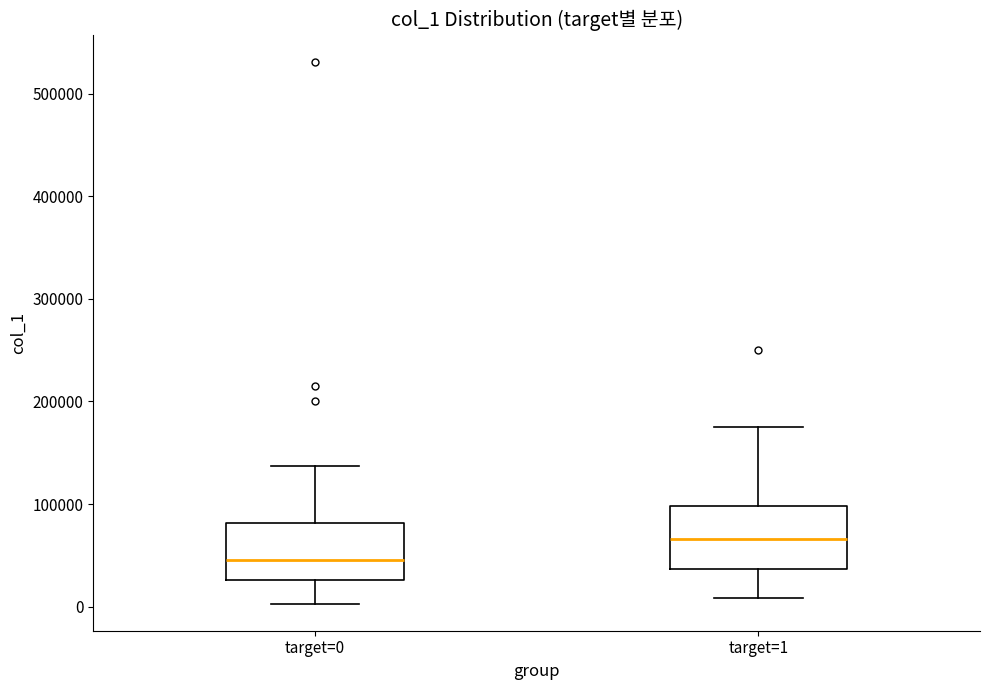

Reading left to right, read every box against the y-axis: the position of its median line, the range the box covers, and the ends of its whiskers. The values are not printed on the chart, so give them approximately, as read against the axis.

target=0: median 40000, box 30000 to 80000, whiskers 0 to 140000
target=1: median 70000, box 40000 to 100000, whiskers 10000 to 180000